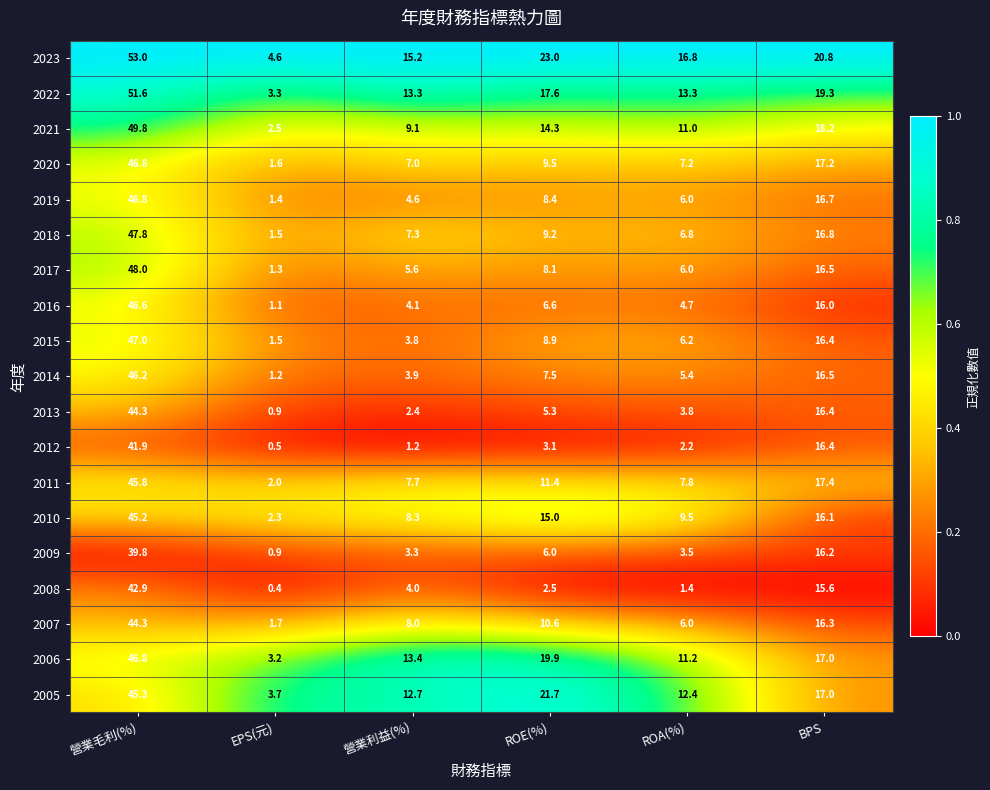

What is the difference between the highest and lowest values at EPS(元)?

4.2